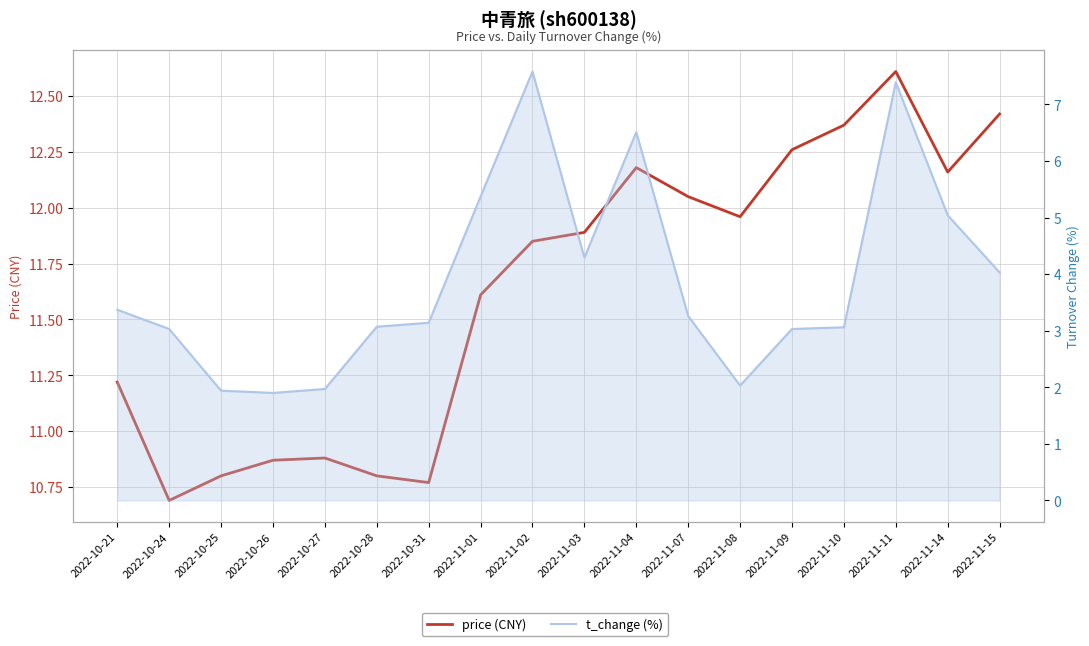

What is the difference between the t_change (%) values at 2022-11-10 and 2022-11-03?

1.2